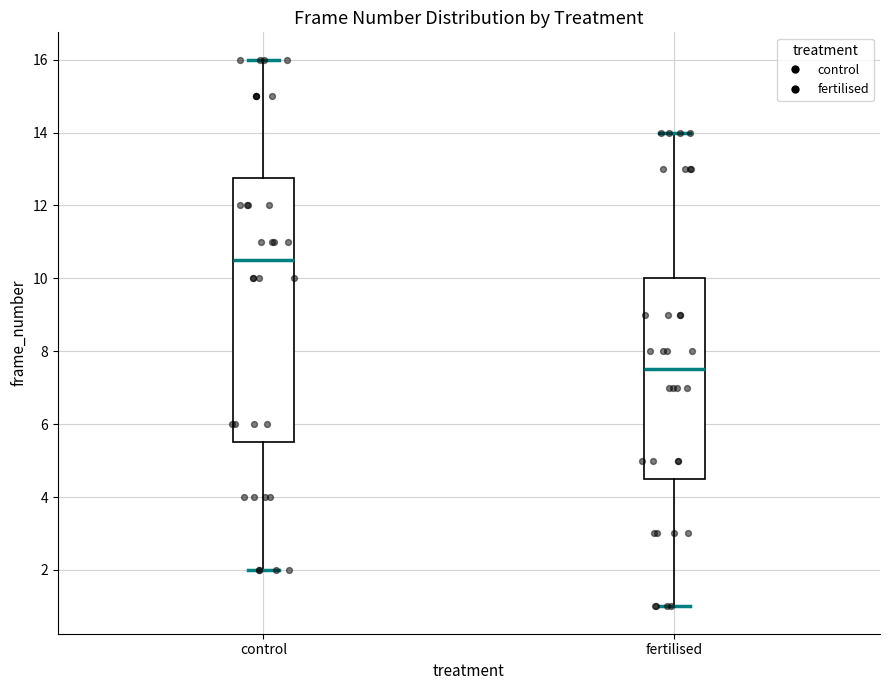

Reading left to right, transcribe this box plot: for each box, give where its median line is, the range the box spans, and where its two whiskers end, as read against the y-axis. The values are not printed on the chart, so give them approximately, as read against the axis.

control: median 10.6, box 5.6 to 12.8, whiskers 2.0 to 16.0
fertilised: median 7.6, box 4.6 to 10.0, whiskers 1.0 to 14.0